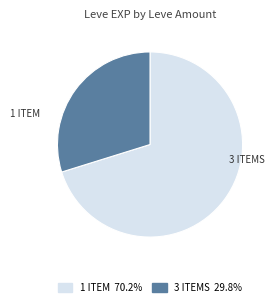

Do 3 ITEMS 29.8% and 1 ITEM 70.2% together represent more than half of the pie?

Yes